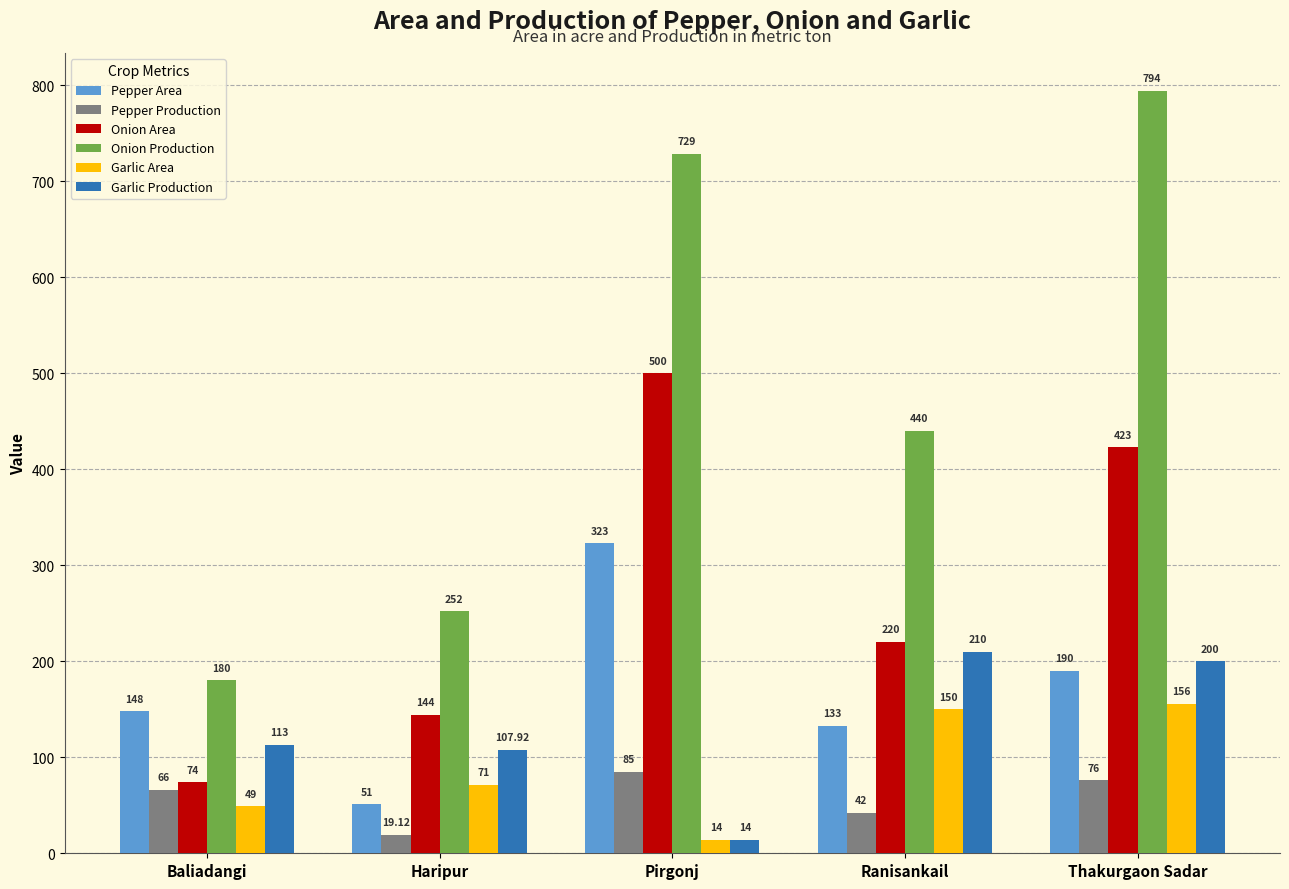

What is the total value across all series at Baliadangi?

630.0